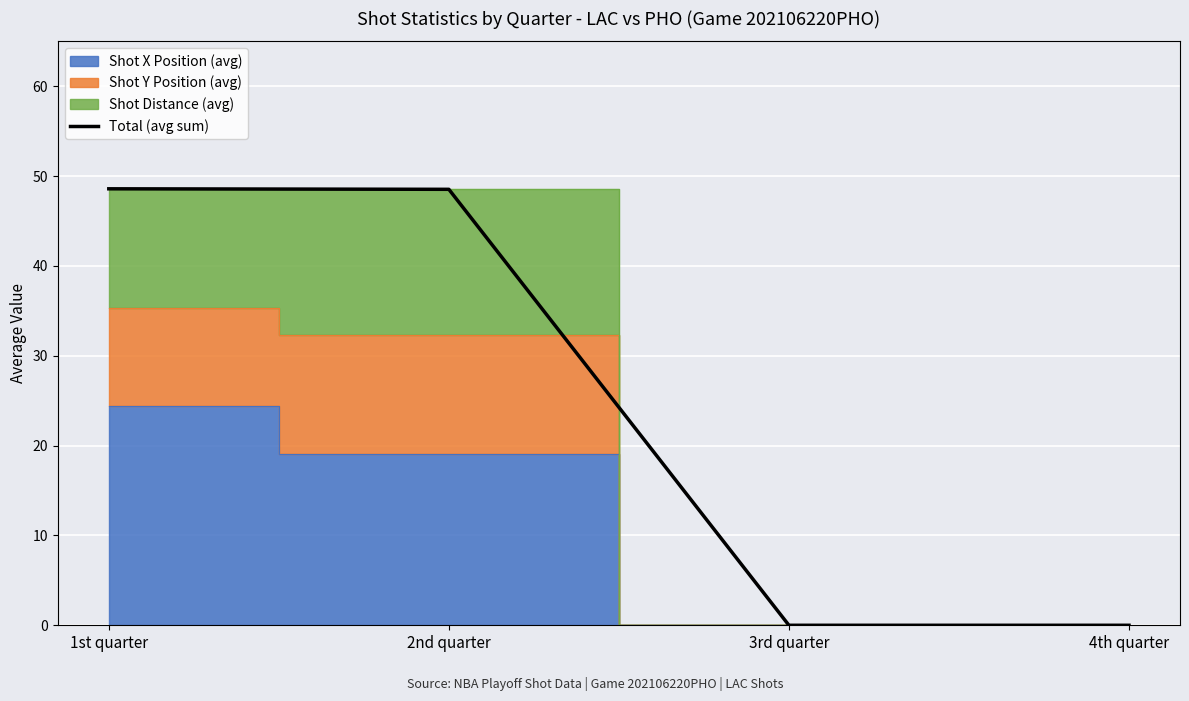

Which label corresponds to the largest value in the chart?

1st quarter